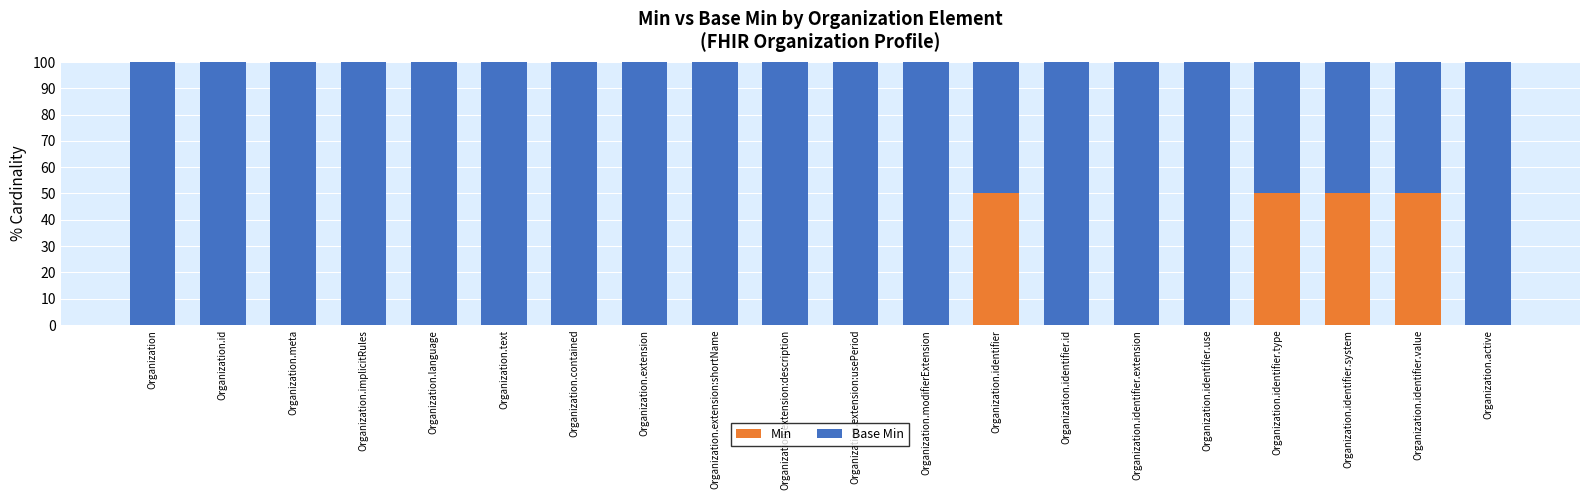

True or false: Min has a value of 0 at Organization.id.

True